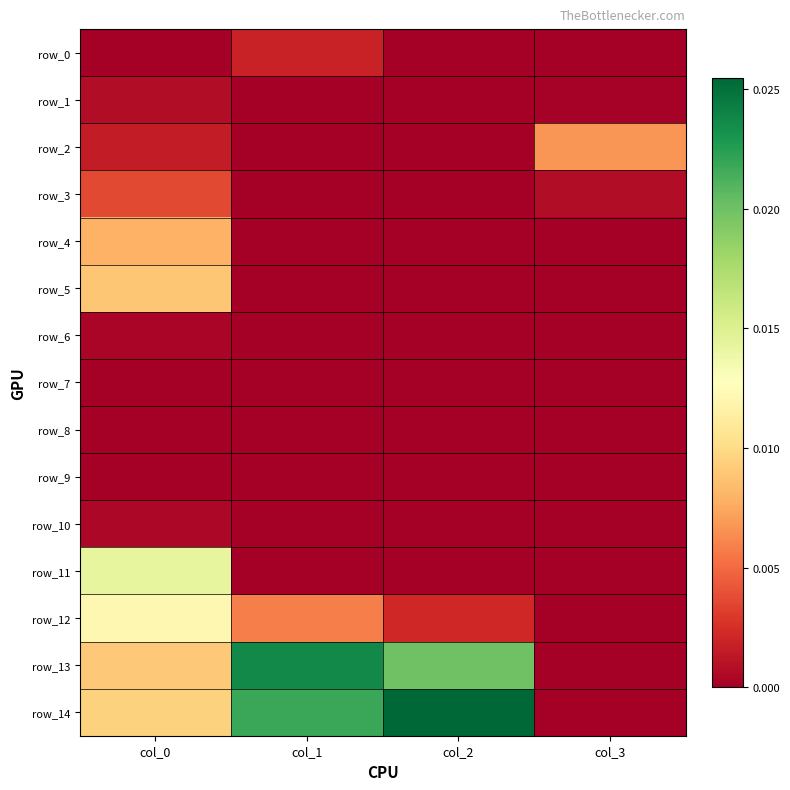

Is it true that row_8 equals 0.0 at col_3?

True